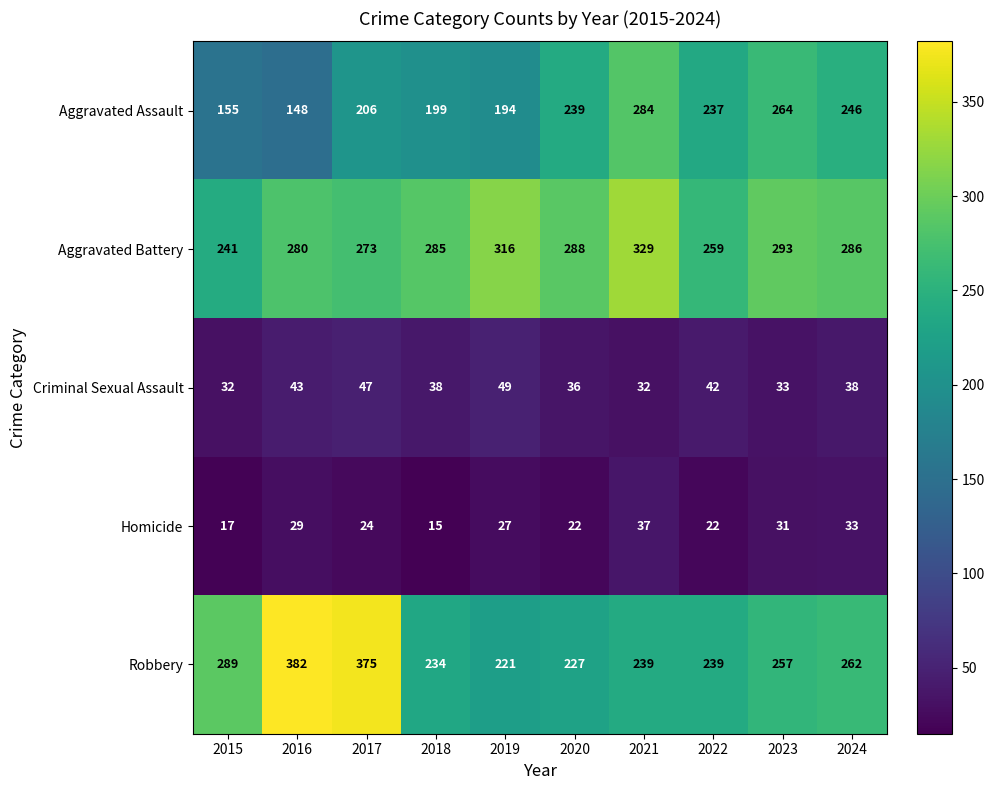

At which label does Robbery reach its minimum?

2019